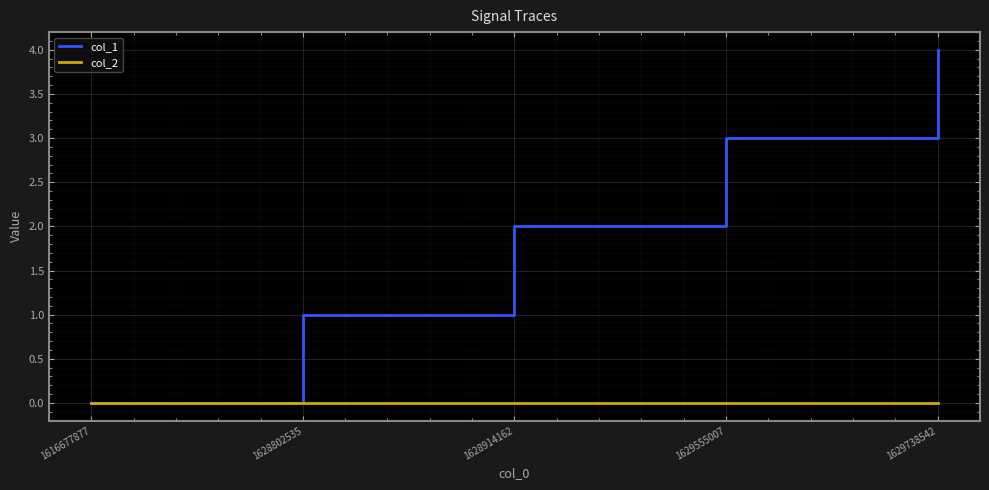

What value does the col_1 series have at 1628802535?

1